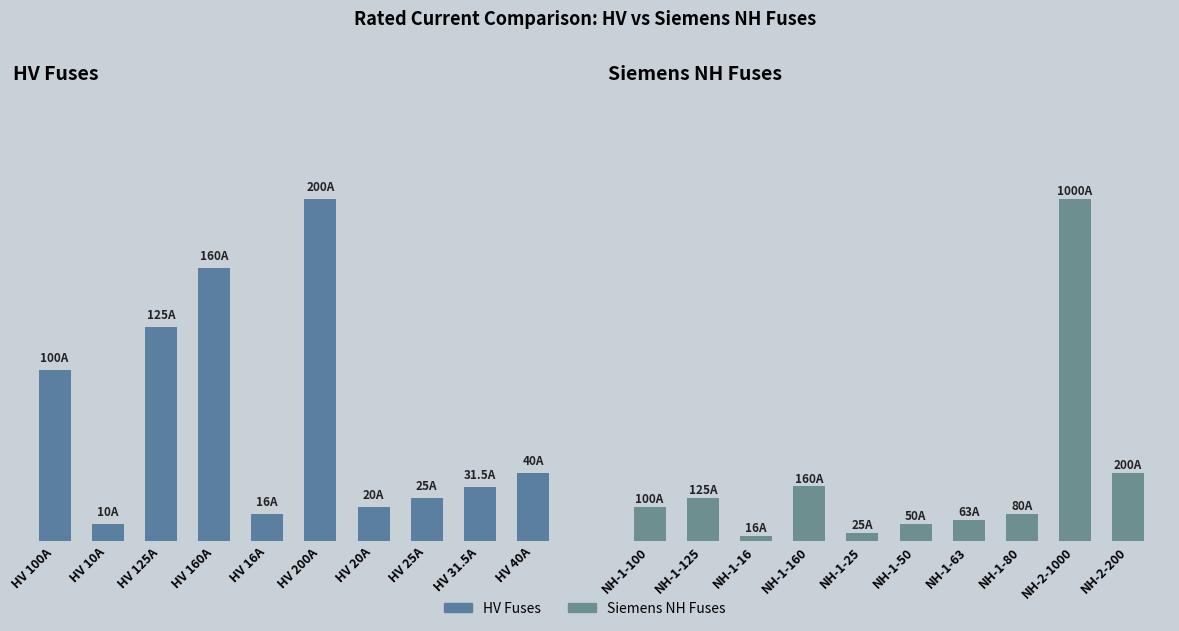

What is the difference between the HV Fuses values at HV 125A and HV 200A?

75.0